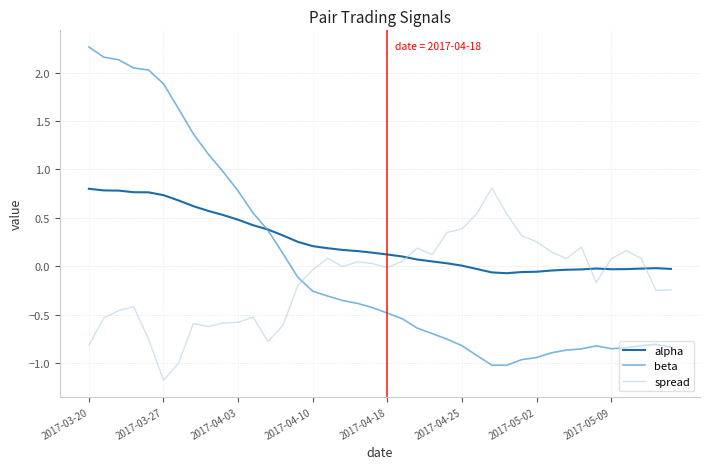

Which series has the widest spread of values?

beta